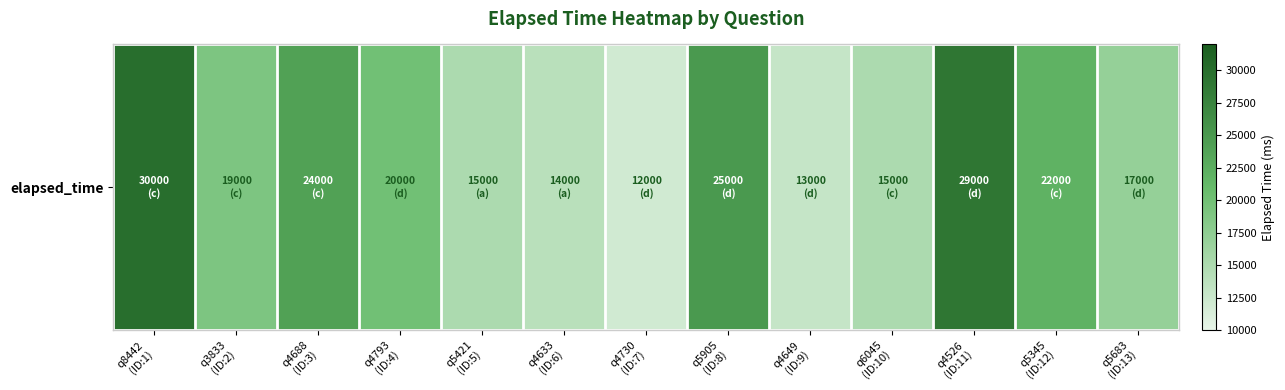

Where is the data nearest to the value 21000?

q4793
(ID:4)